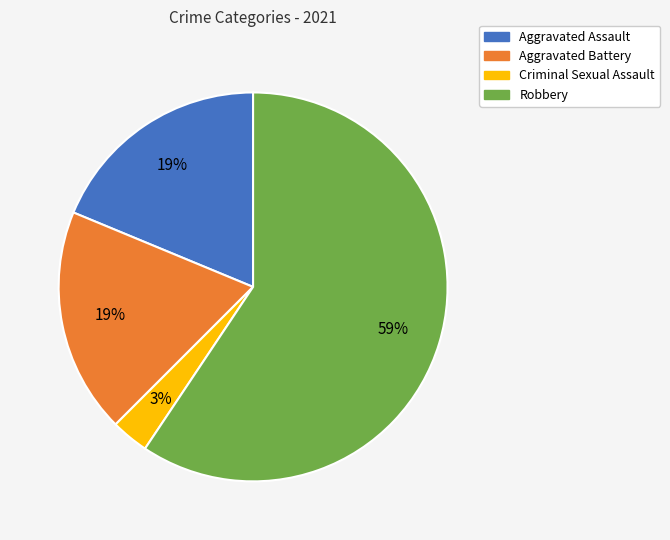

Between Criminal Sexual Assault and Robbery, which is larger?

Robbery